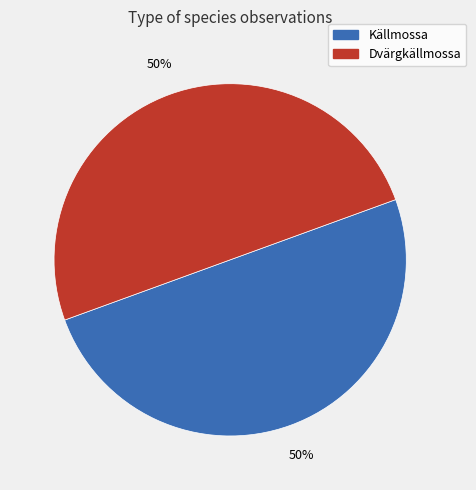

What percentage is the Dvärgkällmossa slice, to the nearest percent?

50%